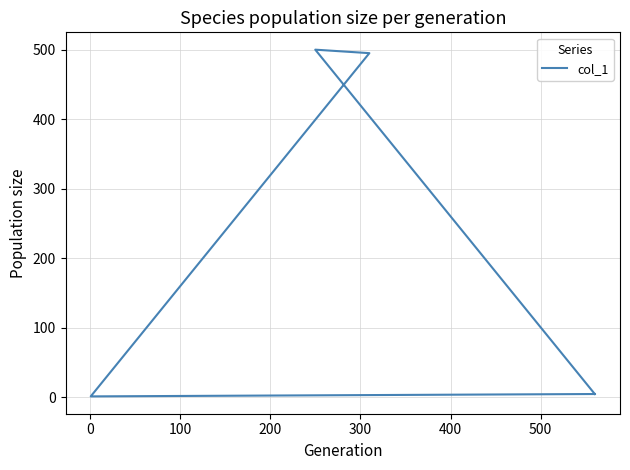

What is the difference between the values at 100 and 300?

490.0